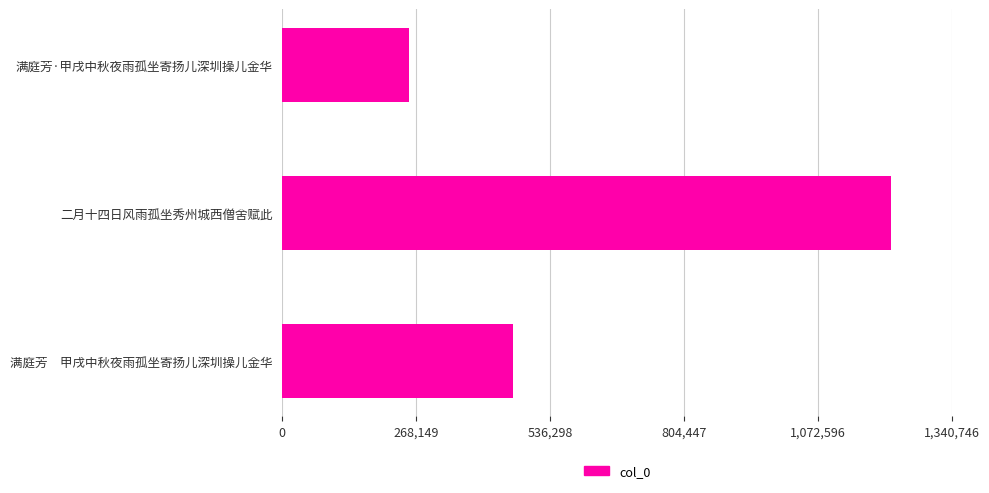

Is it true that the value at 二月十四日风雨孤坐秀州城西僧舍赋此 is 1611051?

False